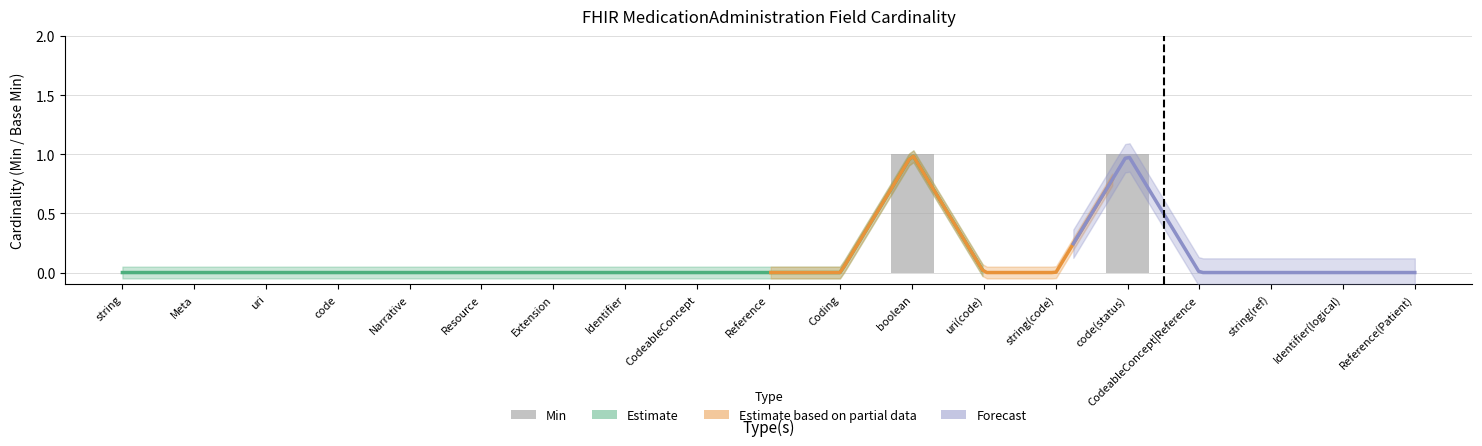

What is the label of the 15th bar from the left?

code(status)